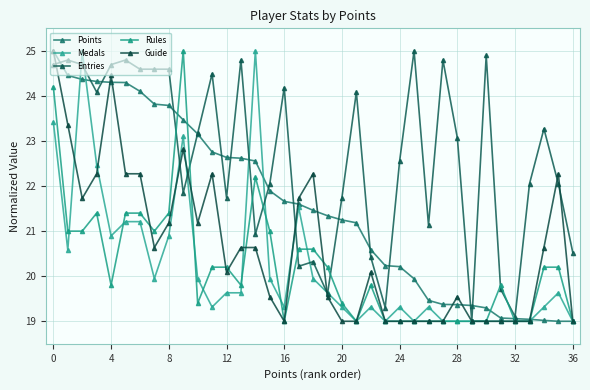

What are all the series names shown in the legend?

Points, Medals, Entries, Rules, Guide